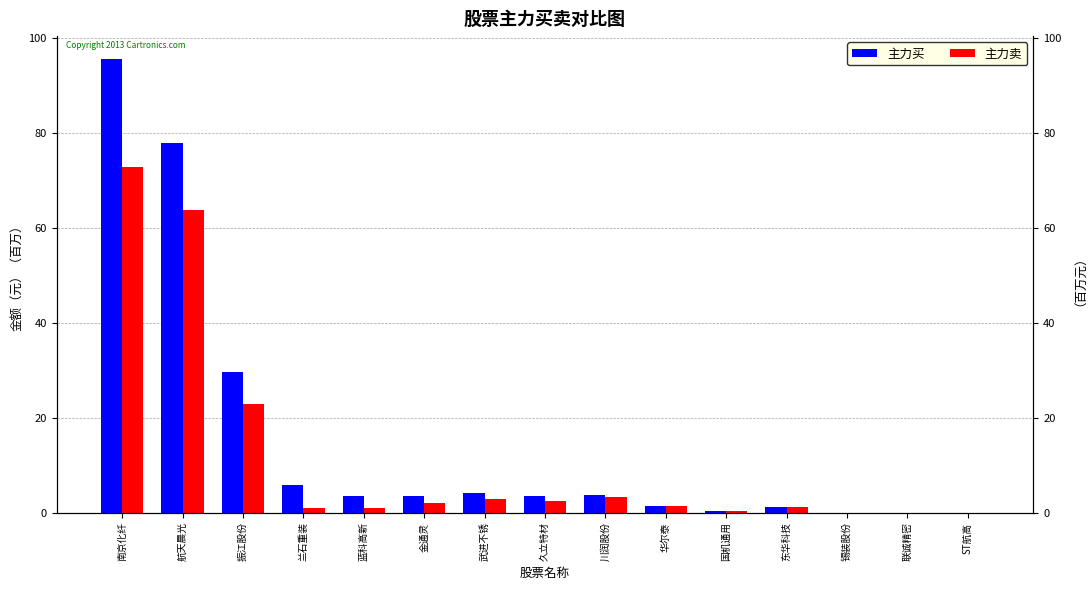

At which category is the sum across all series the highest?

南京化纤